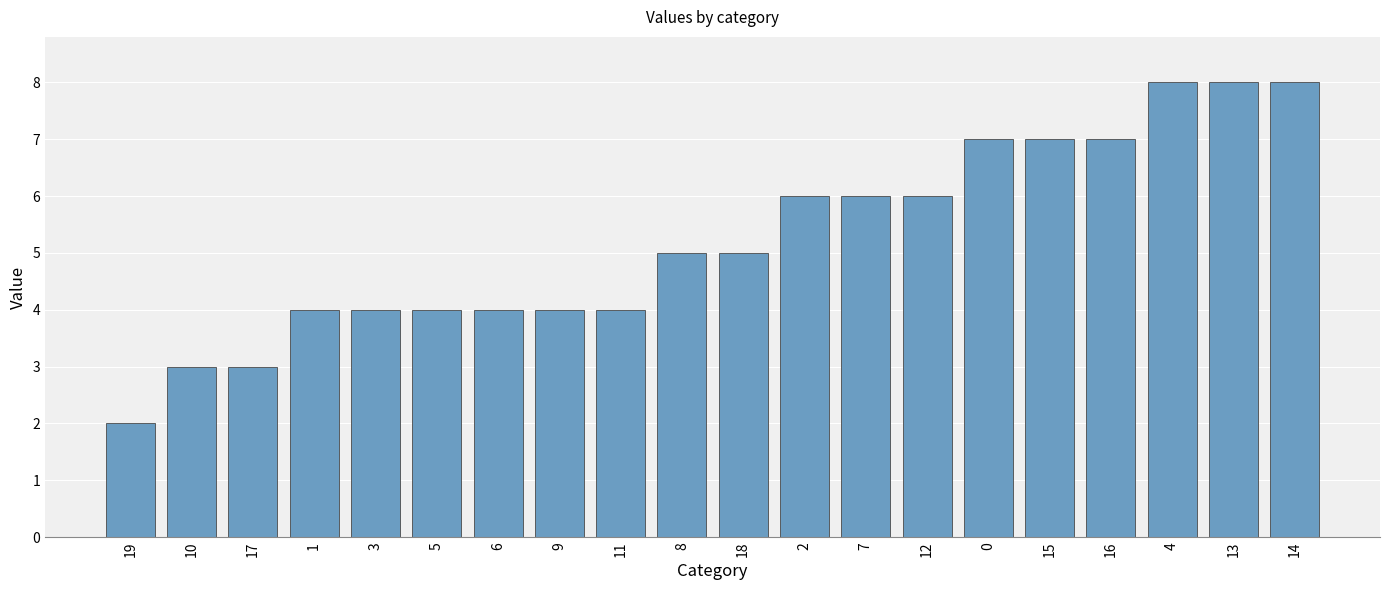

What is the average value?

5